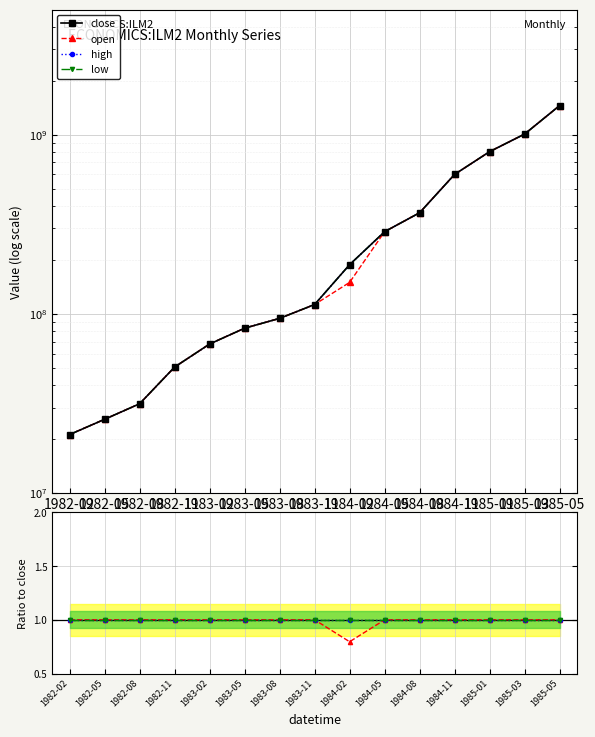

Count the number of categories in the chart.

15